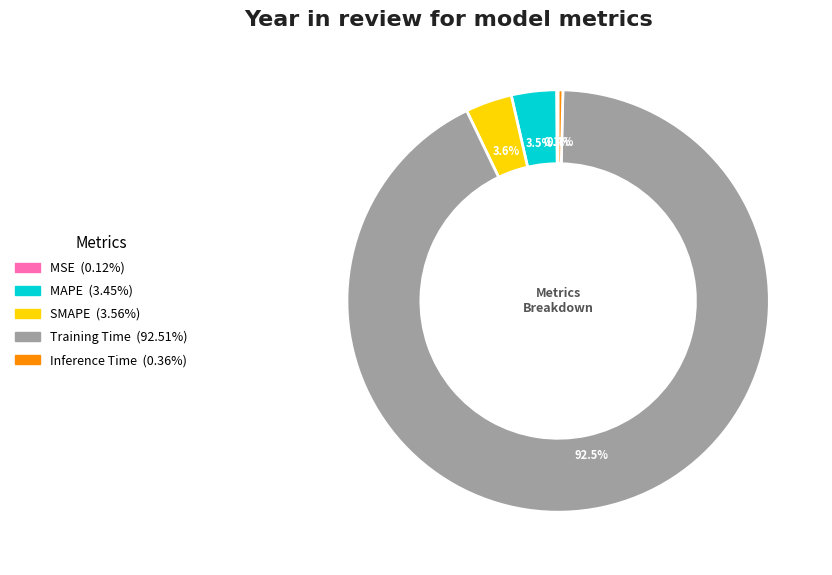

Is the sum of Inference Time and Training Time greater than half?

Yes